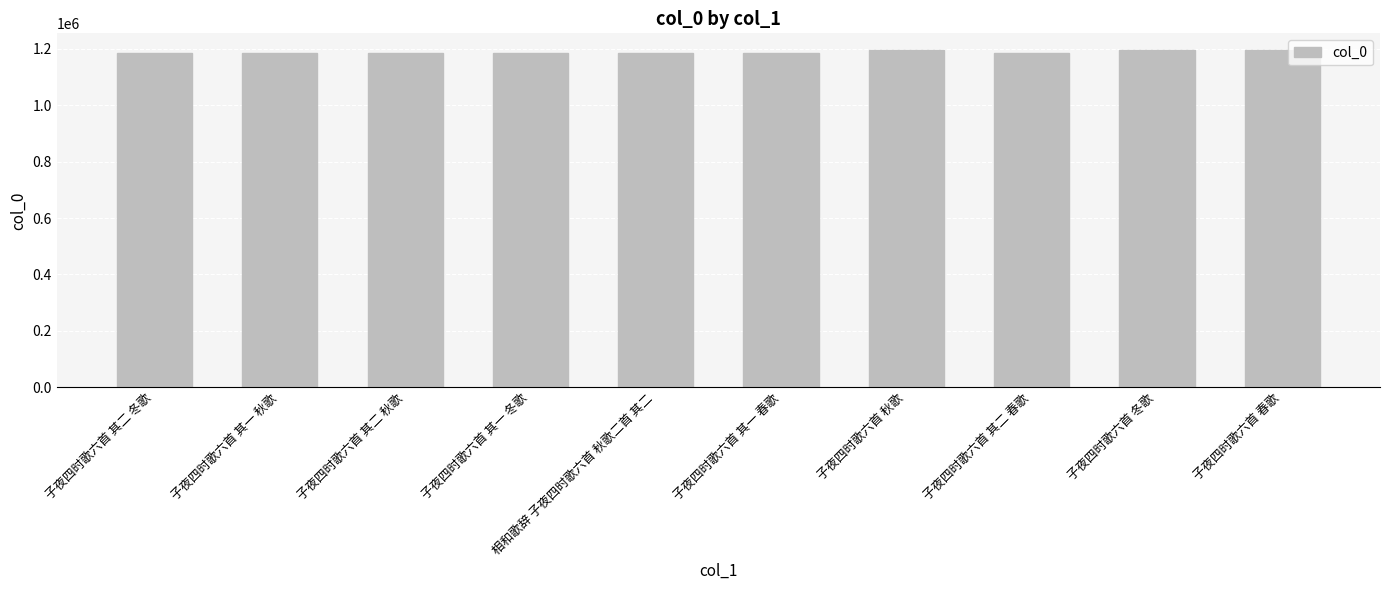

What is the sum of the values at 子夜四时歌六首 其一 秋歌 and 子夜四时歌六首 其二 秋歌?

2371914